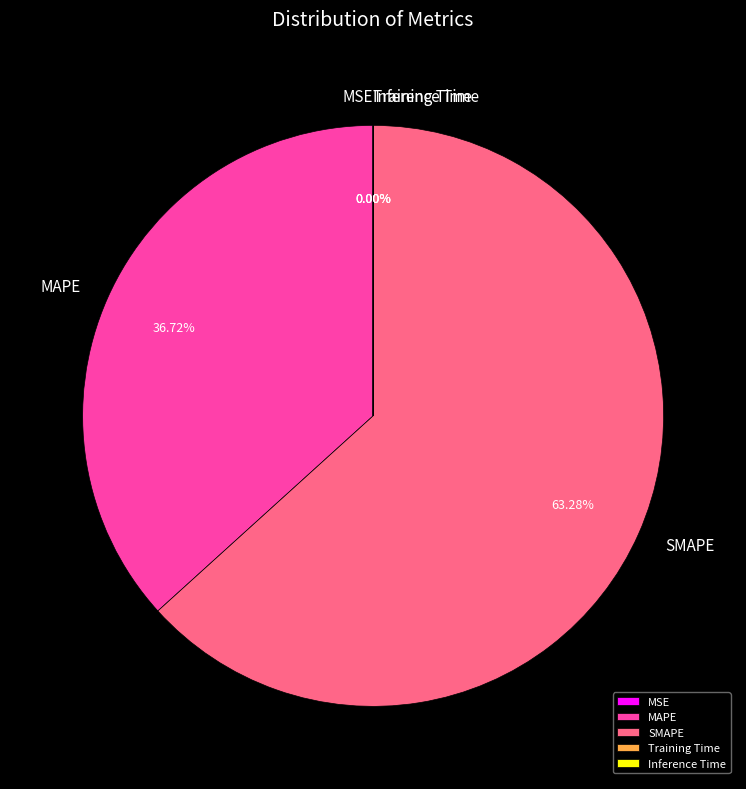

Which category accounts for the majority?

SMAPE